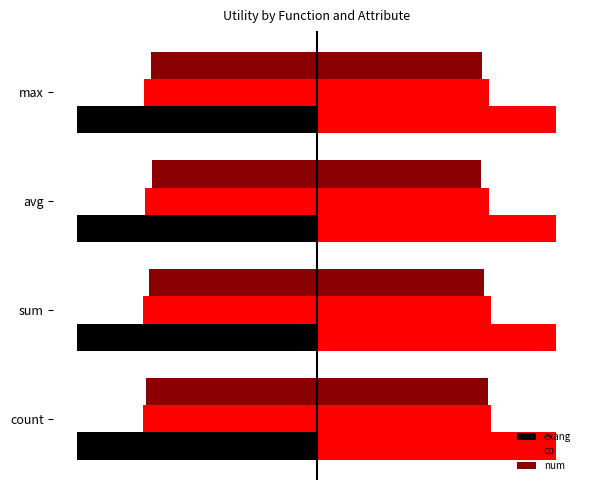

What is the minimum value shown in the chart?

-1.0